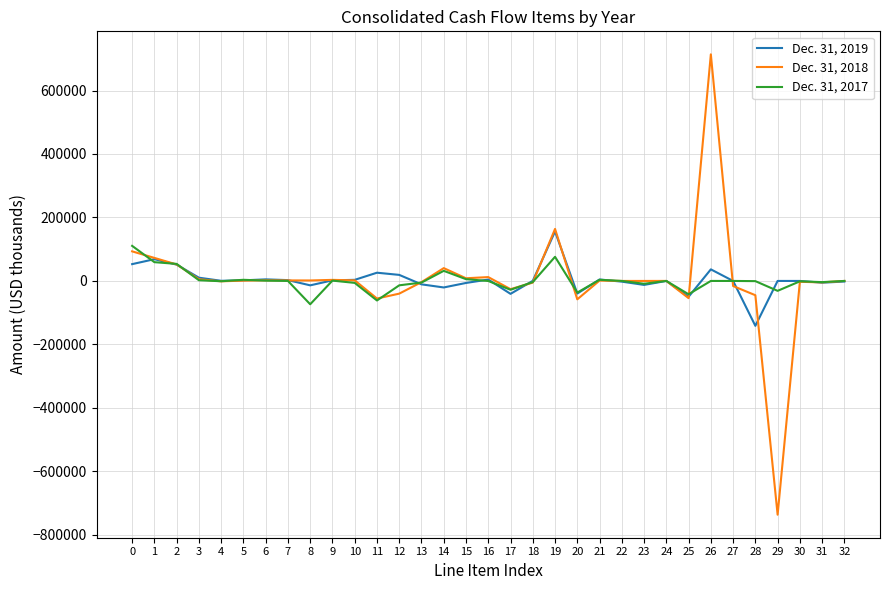

List the series in order of their overall mean, highest first.

Dec. 31, 2018, Dec. 31, 2019, Dec. 31, 2017